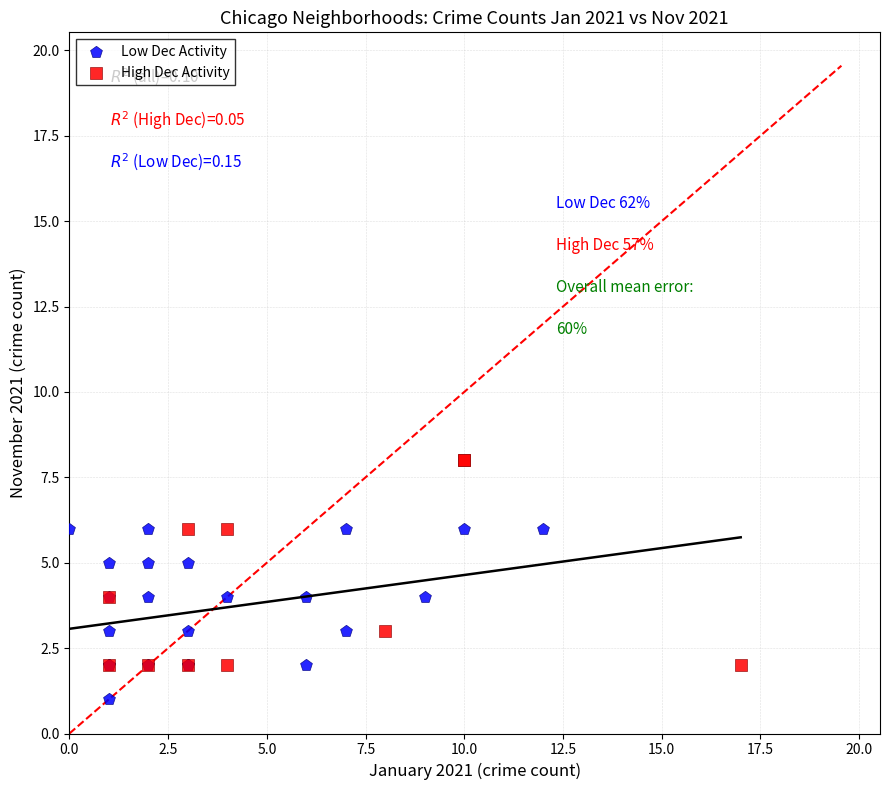

Which series has the widest spread of Y values?

High Dec Activity